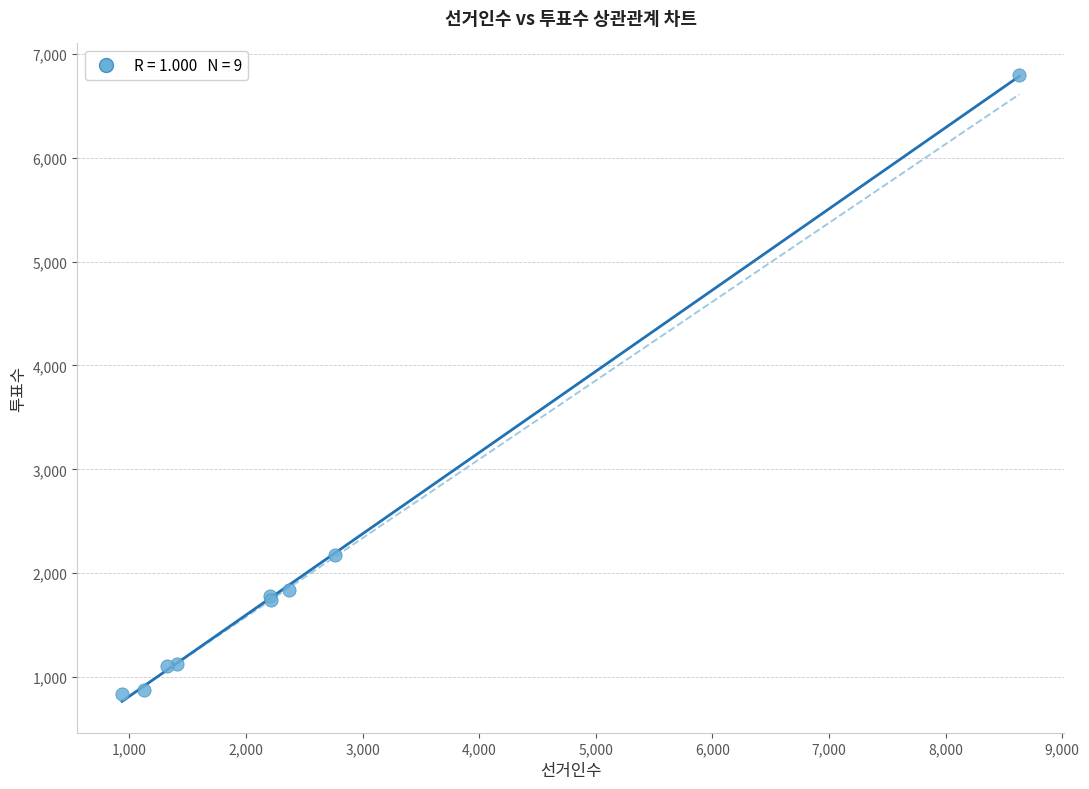

What Y value in the scatter plot is closest to 3819?

2175